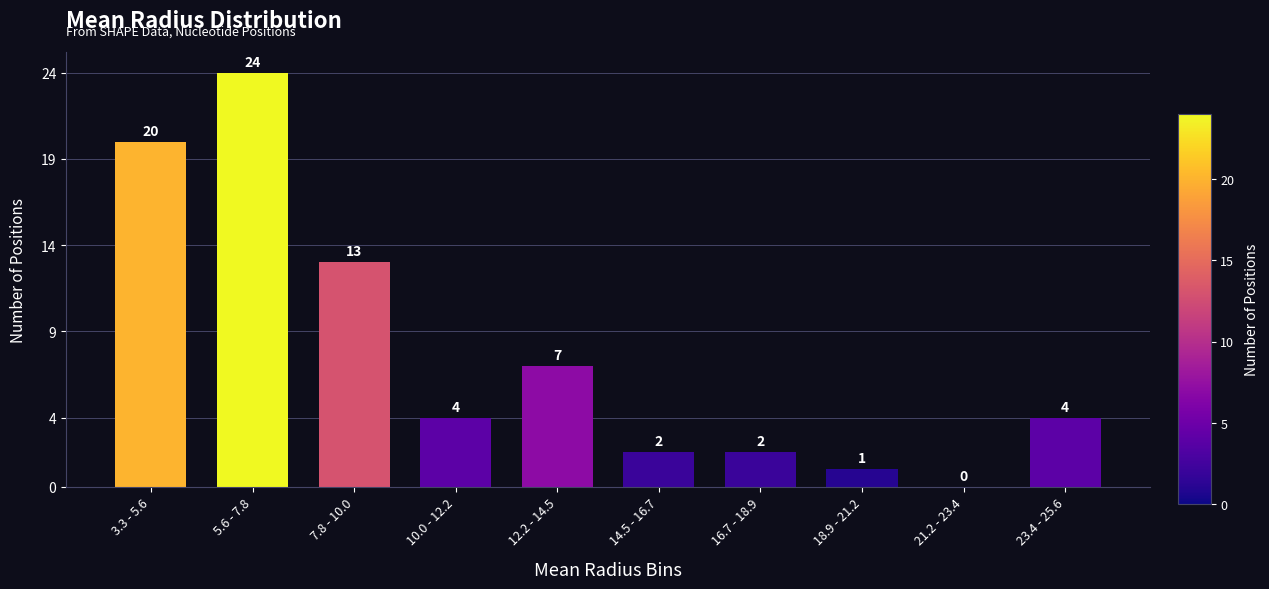

Reading right to left, list all the values displayed in this chart.

23.4 - 25.6=4	21.2 - 23.4=0	18.9 - 21.2=1	16.7 - 18.9=2	14.5 - 16.7=2	12.2 - 14.5=7	10.0 - 12.2=4	7.8 - 10.0=13	5.6 - 7.8=24	3.3 - 5.6=20